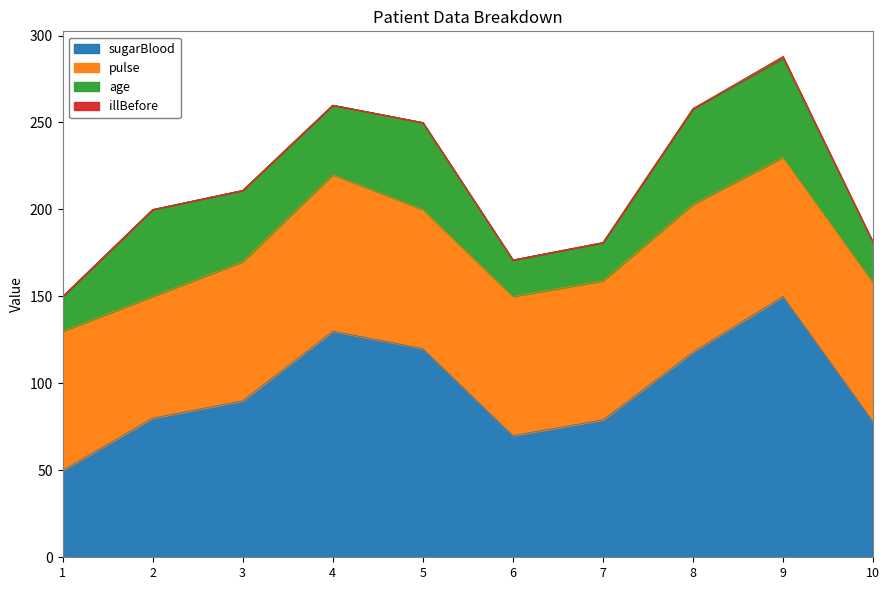

Where do pulse and sugarBlood first cross each other?

1 and 2